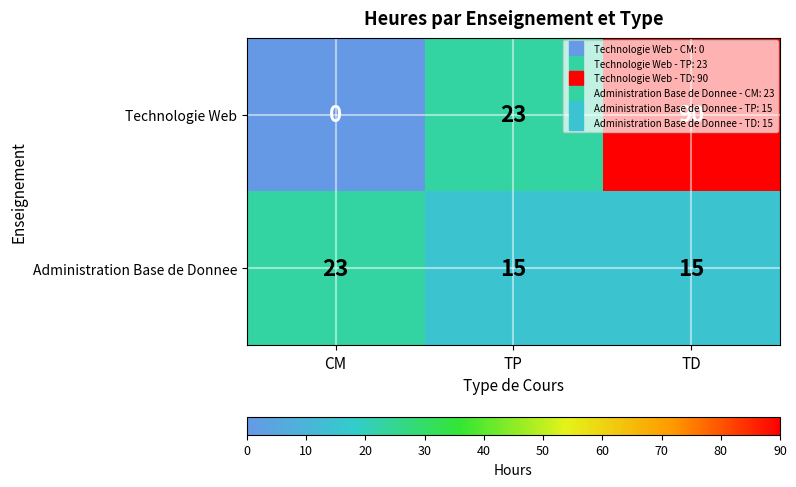

How many data points does each series have?

3